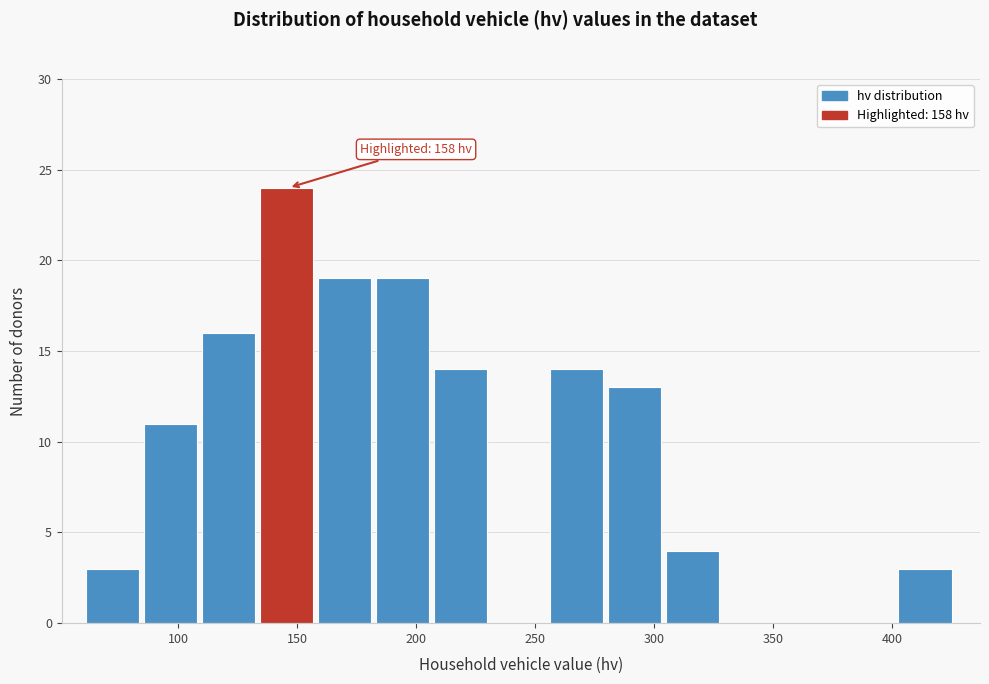

Over which range of the x-axis is the bar tallest?

135 to 160